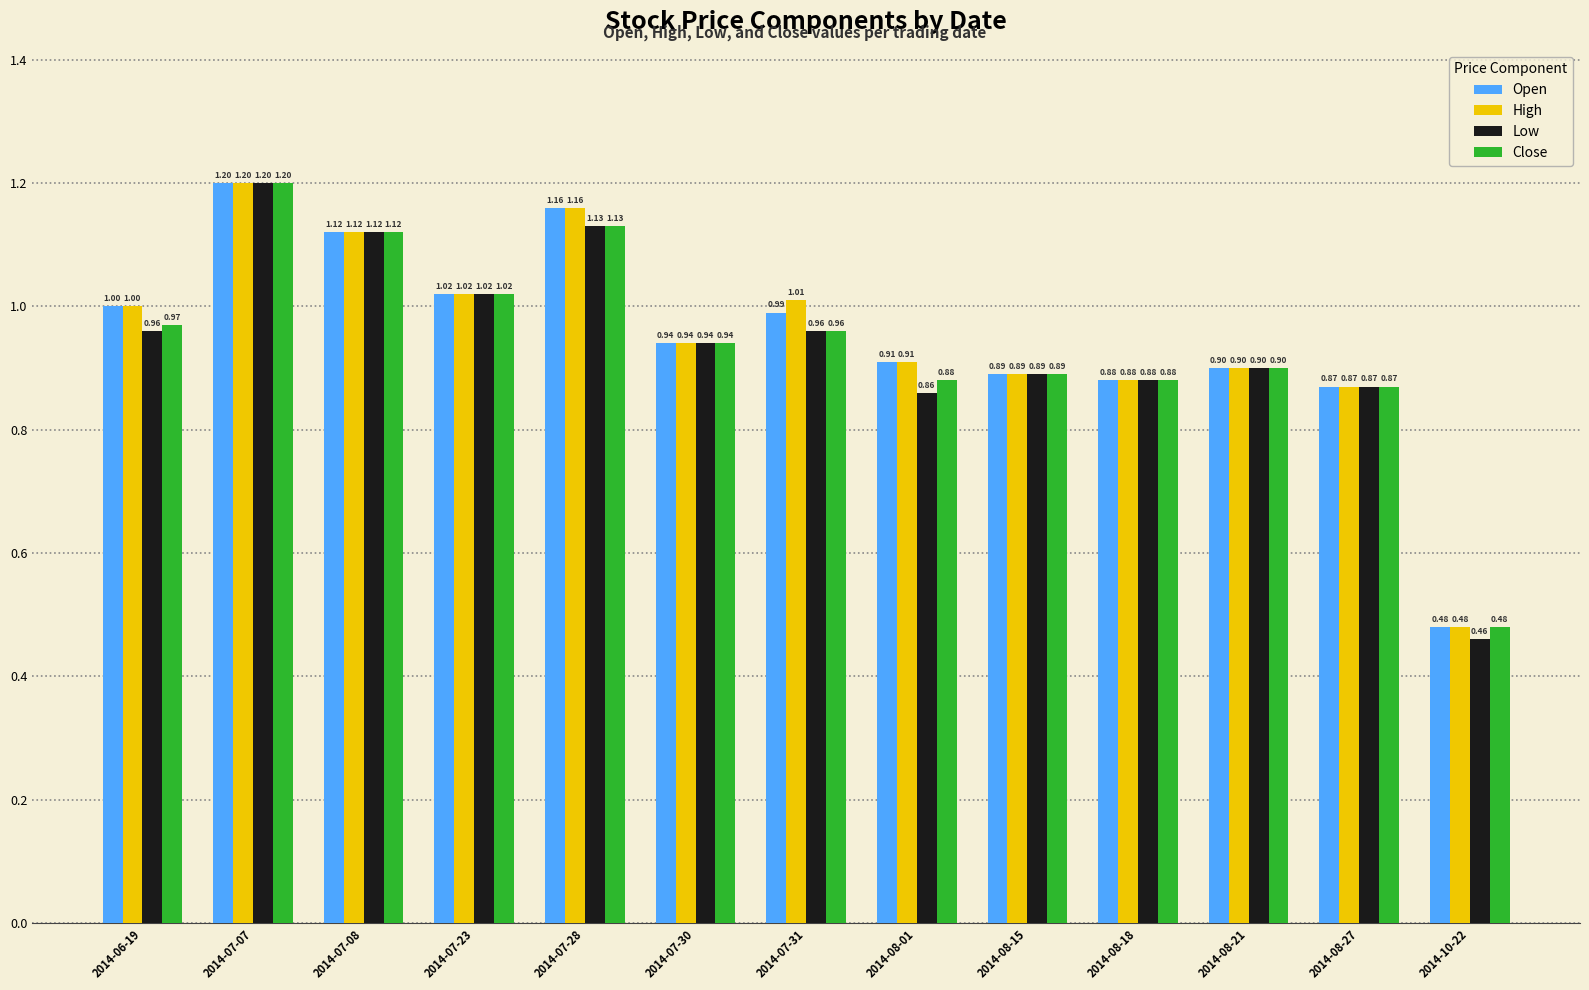

Rank the categories by High value from lowest to highest.

2014-10-22, 2014-08-27, 2014-08-18, 2014-08-15, 2014-08-21, 2014-08-01, 2014-07-30, 2014-06-19, 2014-07-31, 2014-07-23, 2014-07-08, 2014-07-28, 2014-07-07